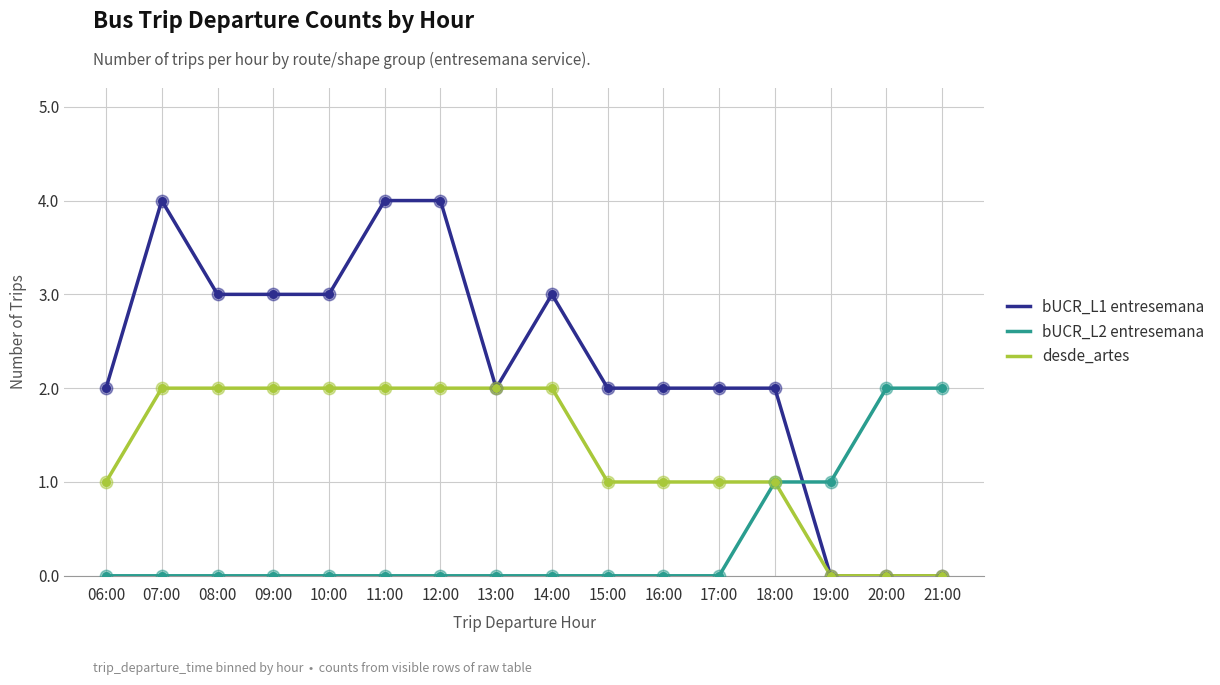

Which series has the largest total across all categories?

bUCR_L1 entresemana